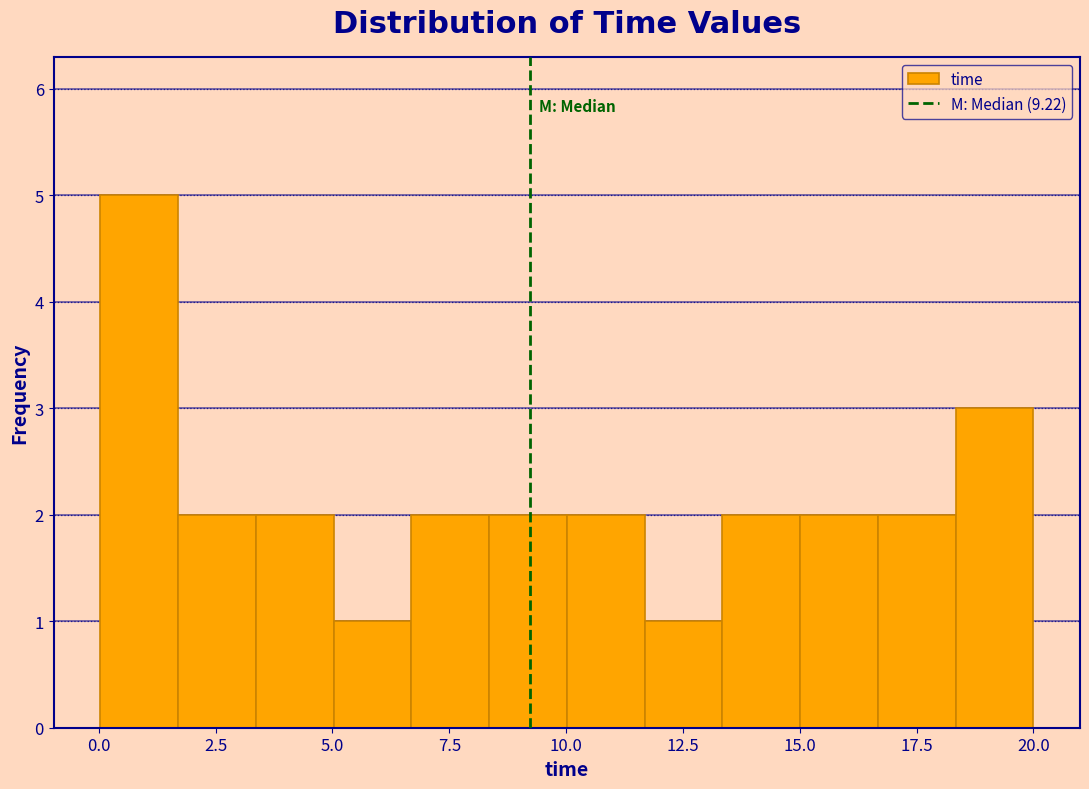

Around what value on the x-axis is the tallest bar? Give the approximate position of its centre, as read against the axis.

1.0